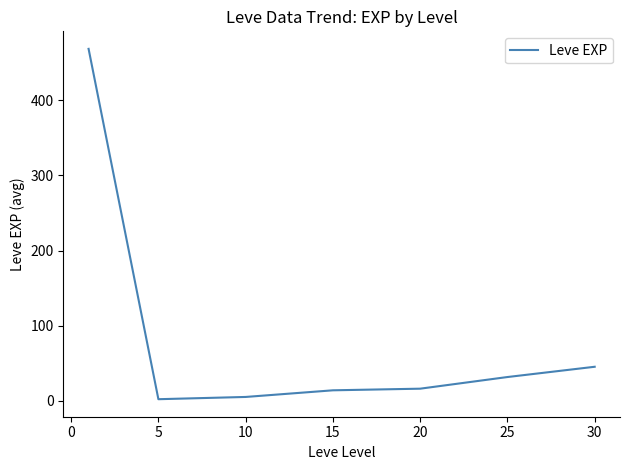

What is the maximum value shown in the chart?

468.5